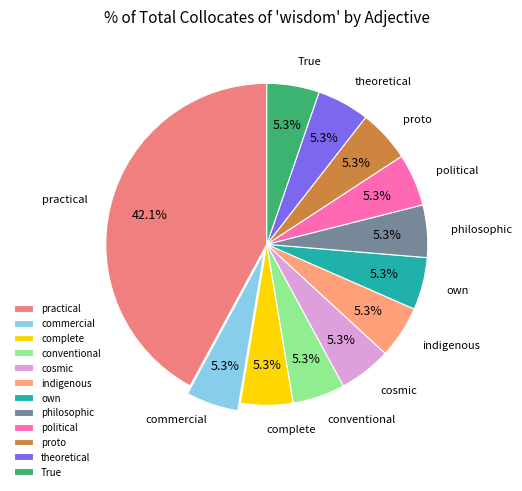

Do commercial and political together represent more than half of the pie?

No